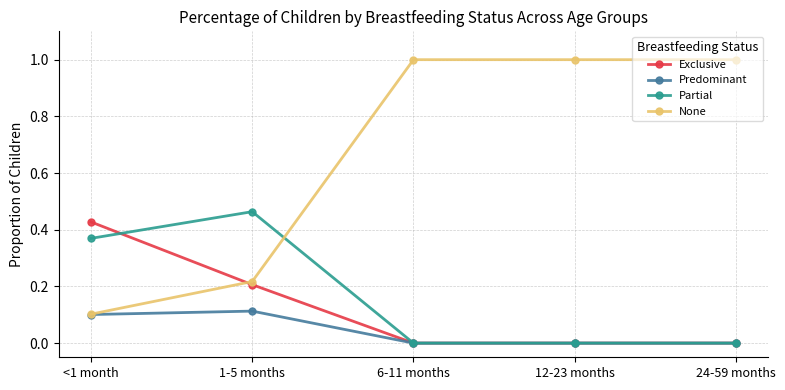

Between which two adjacent categories do Partial and None first intersect?

1-5 months and 6-11 months